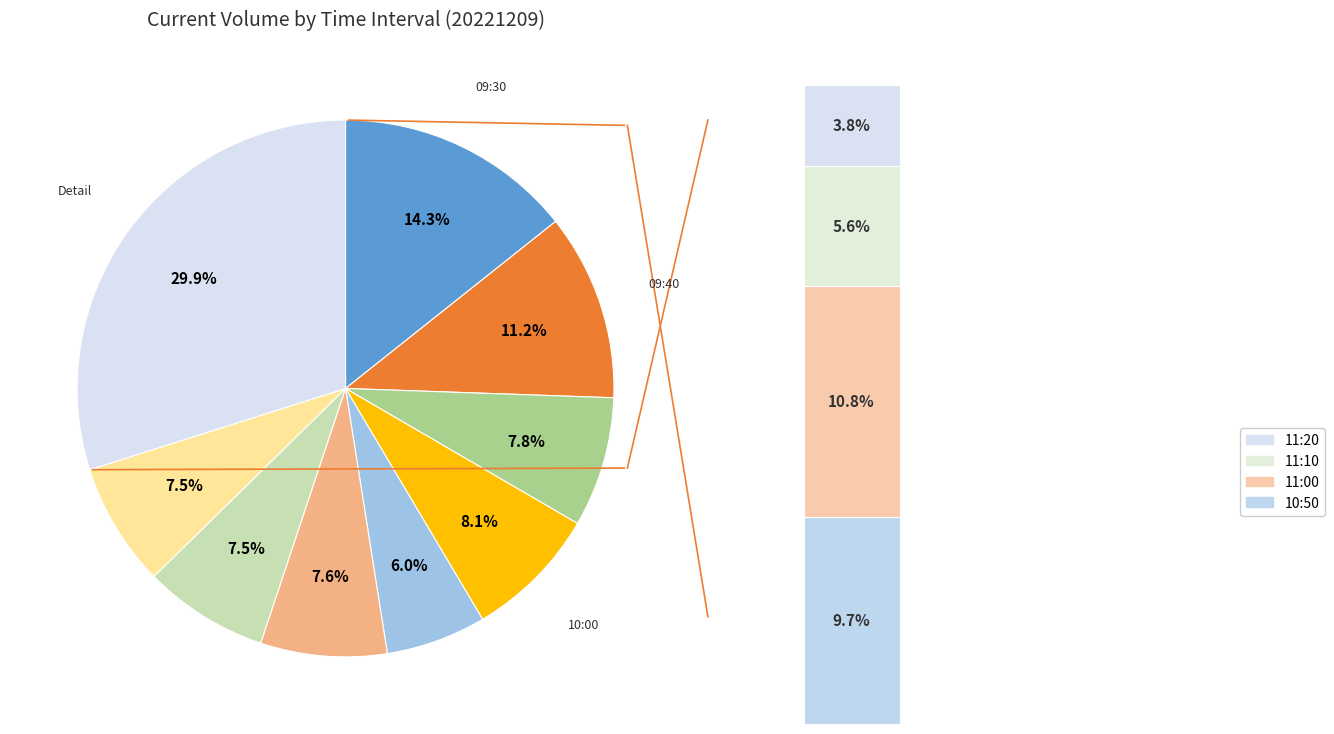

Does 20221209 11:00 account for over 50% of the chart?

No